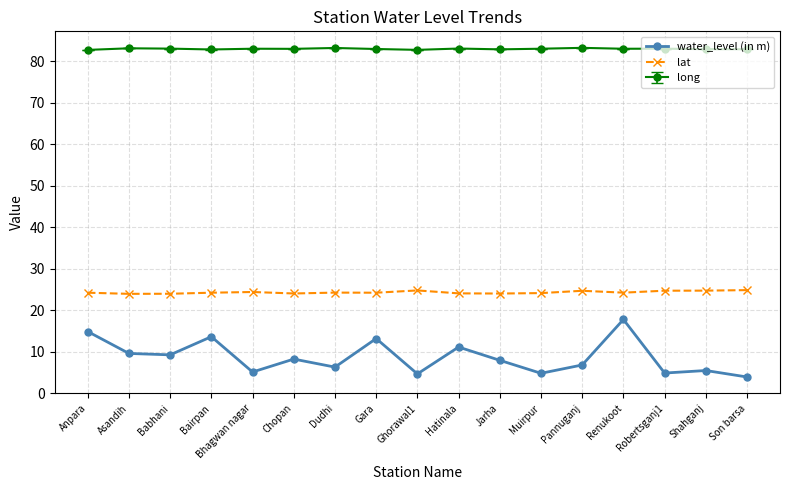

The water_level (in m) series shows 13.6 at Bairpan. True or false?

True